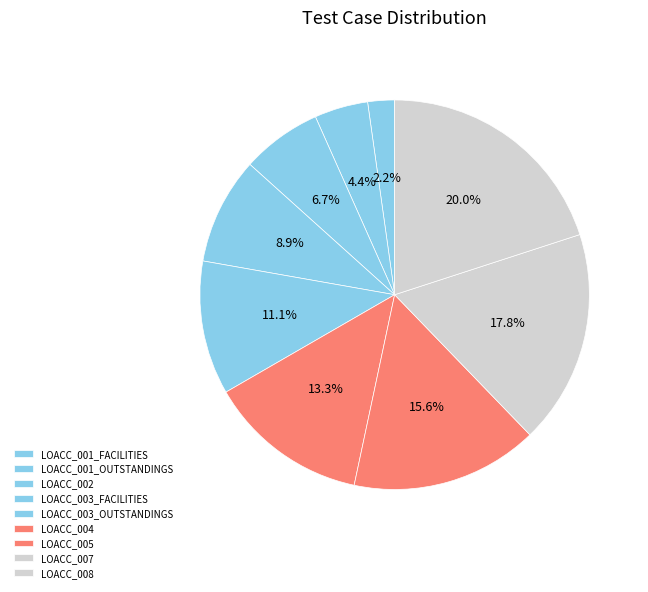

To the nearest percent, what percentage of the pie is LOACC_002?

7%